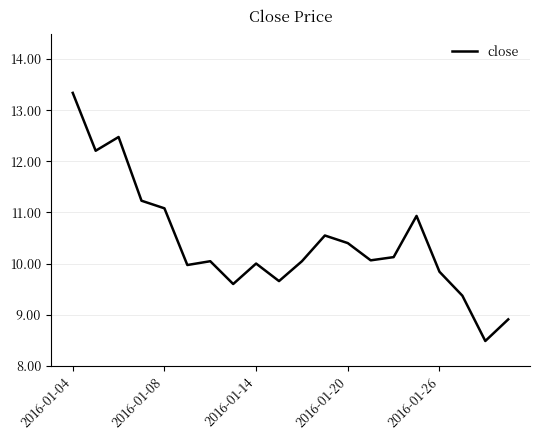

What is the greatest value displayed?

13.3